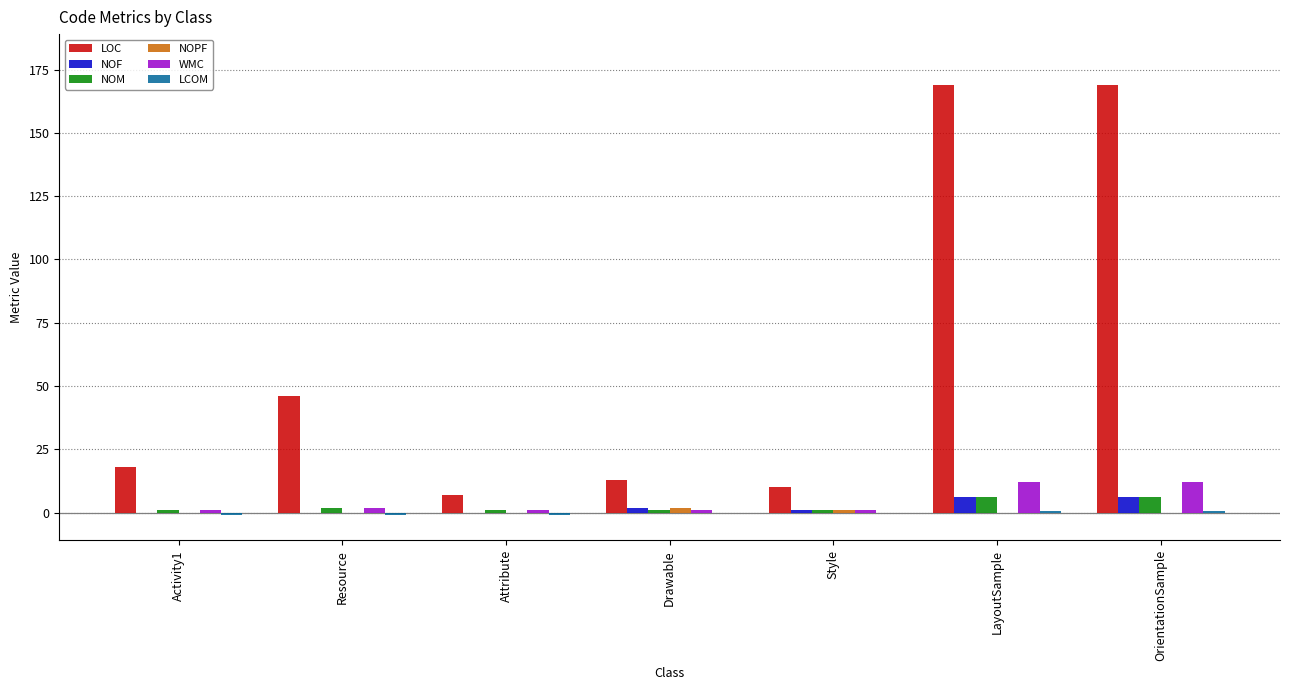

The WMC series shows 12.0 at LayoutSample. True or false?

True